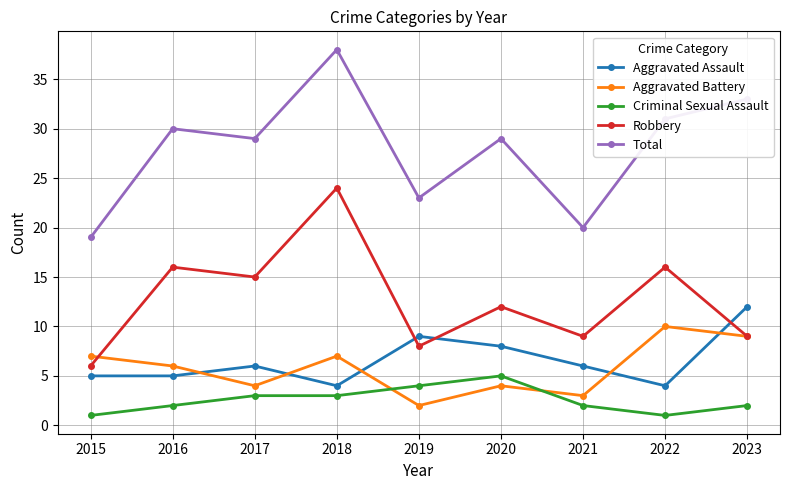

How many values in the Aggravated Assault series are below 6?

4